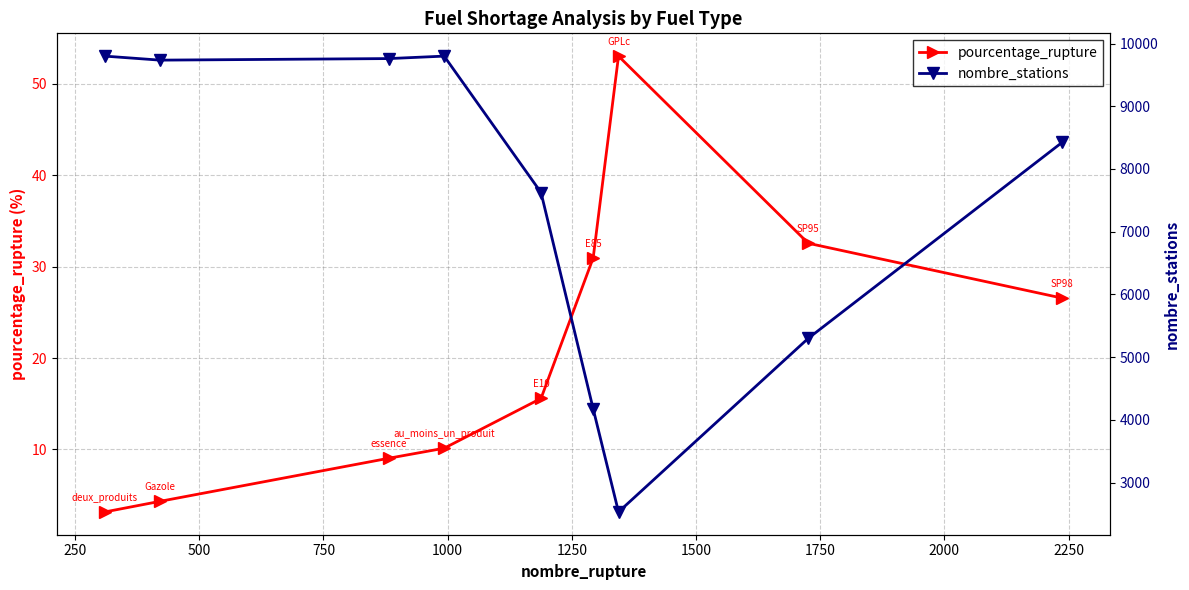

True or false: pourcentage_rupture has more than 2 interior local peaks.

False